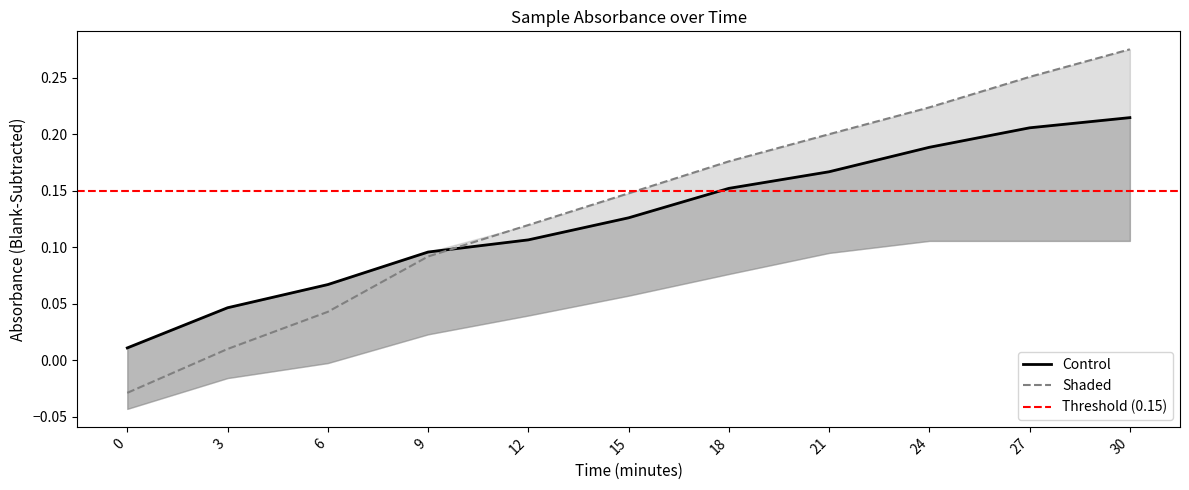

How many values in the Sample 91207 - Blank series are below 0?

3